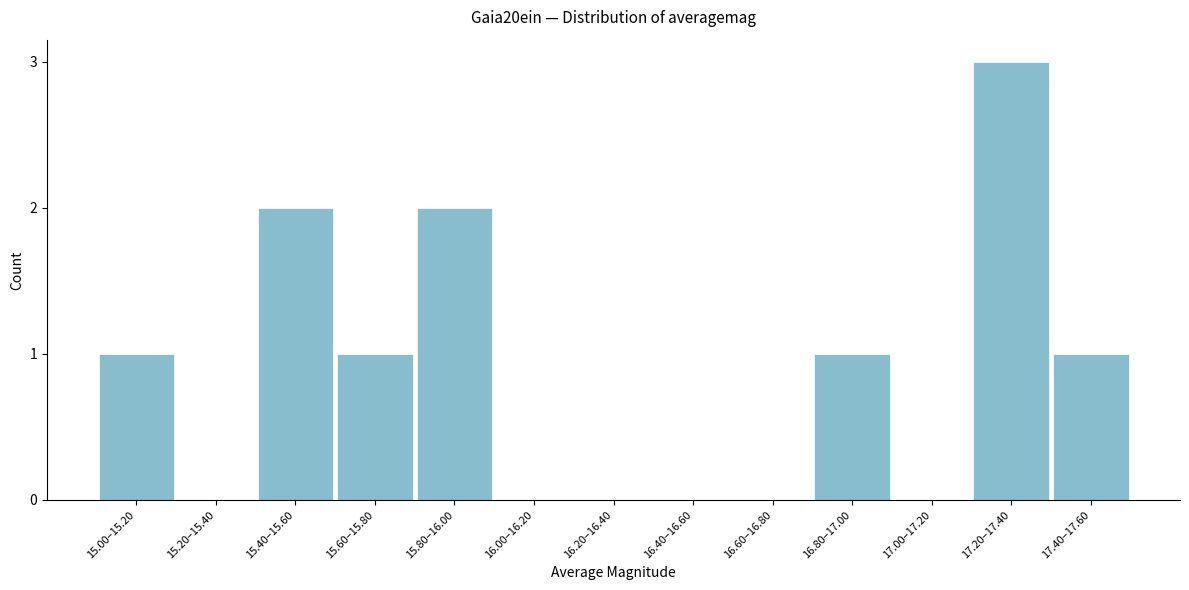

Reading left to right, list all the values displayed in this chart.

15.00–15.20=1	15.20–15.40=0	15.40–15.60=2	15.60–15.80=1	15.80–16.00=2	16.00–16.20=0	16.20–16.40=0	16.40–16.60=0	16.60–16.80=0	16.80–17.00=1	17.00–17.20=0	17.20–17.40=3	17.40–17.60=1